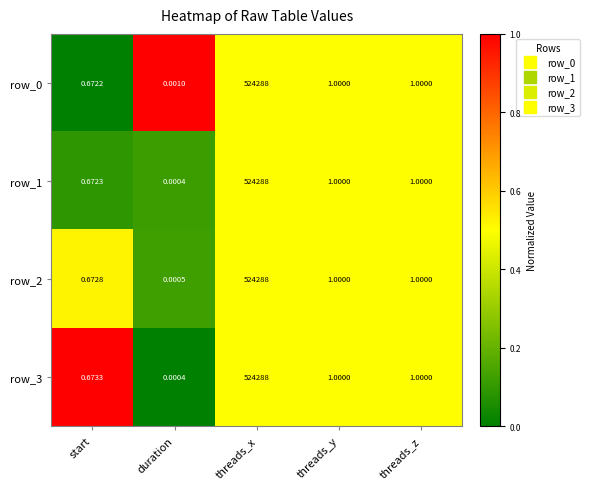

At which label does row_3 first exceed 1?

threads_x